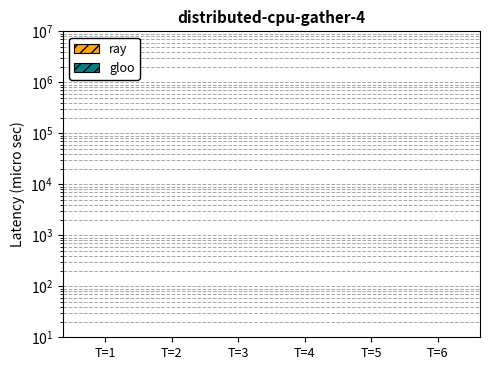

What is the value of the ray bar at the 6th from the left?

3.1